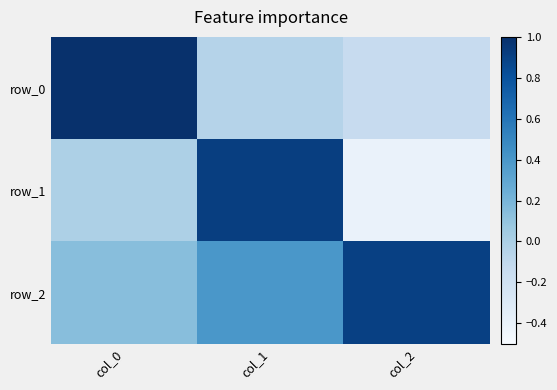

The row_0 series shows -0.0 at col_1. True or false?

True